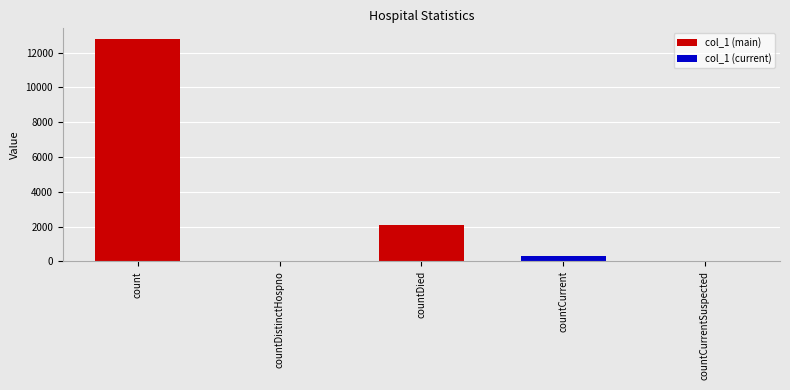

Reading left to right, what are all the values shown in this chart?

12764	0	2066	330	0